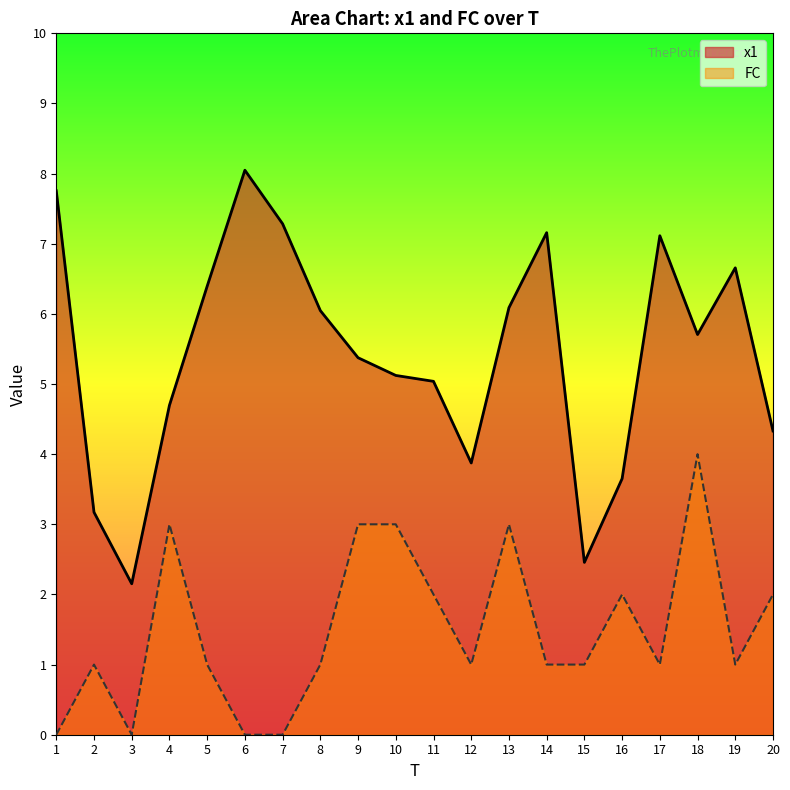

At which category does FC reach its first local valley?

3